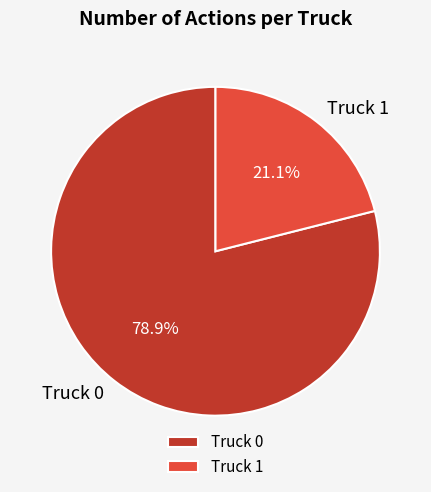

Is it true that Truck 0 is 79% of the pie?

True